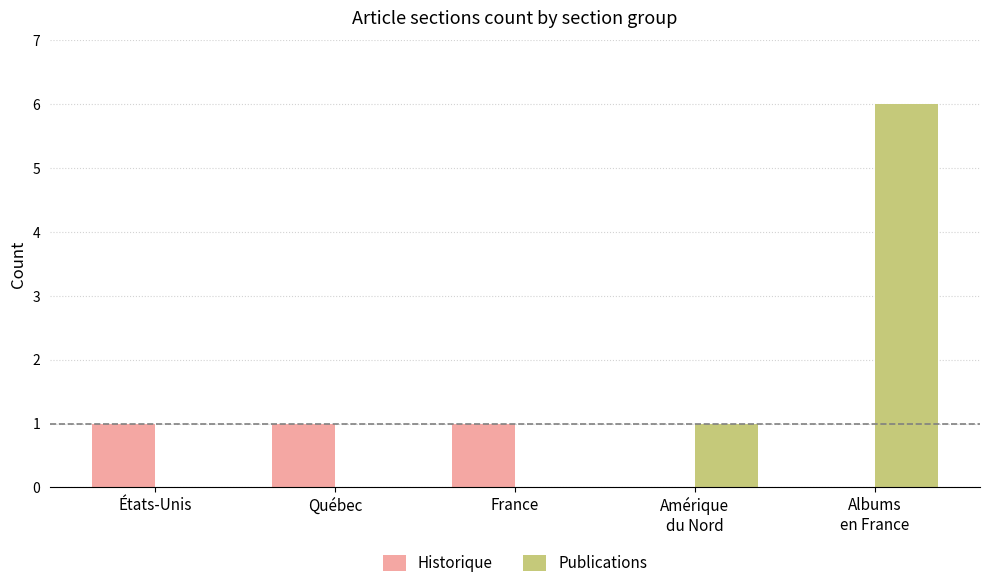

How many Historique values are between 0 and 1?

5